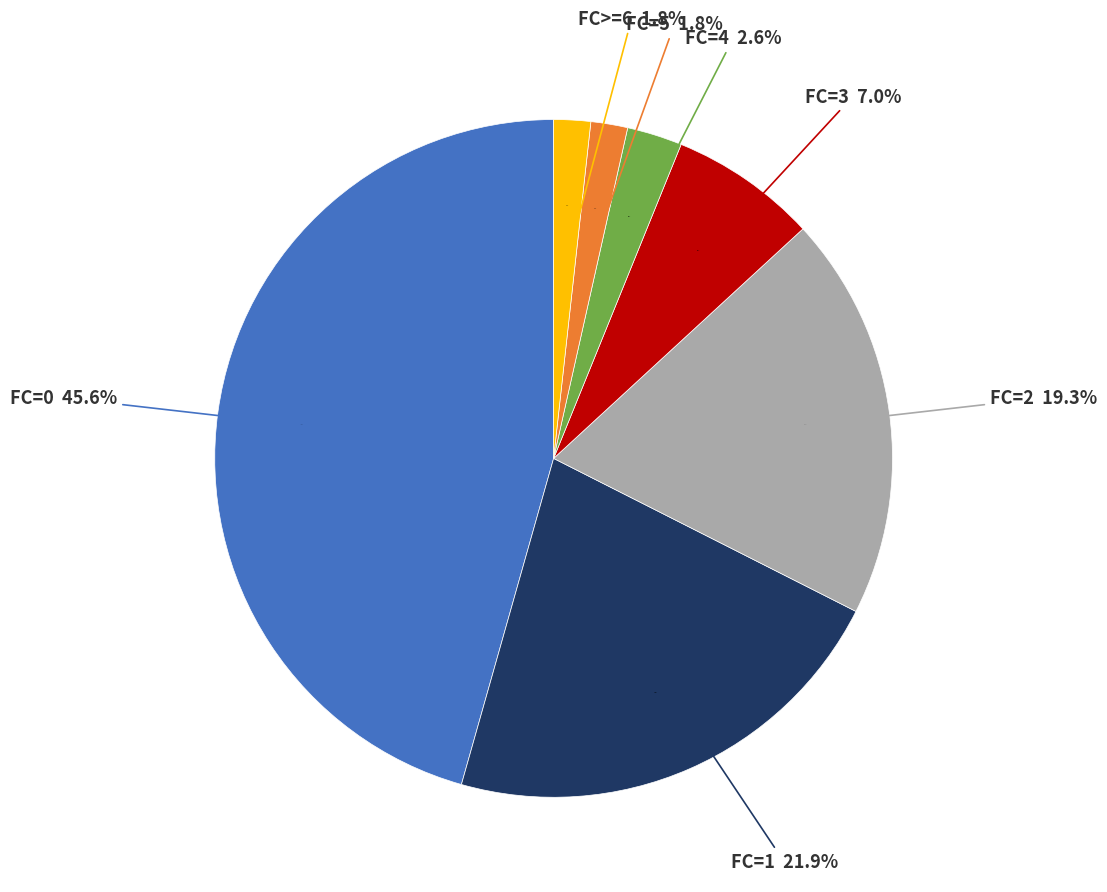

Which category has the biggest portion of the pie?

FC=0